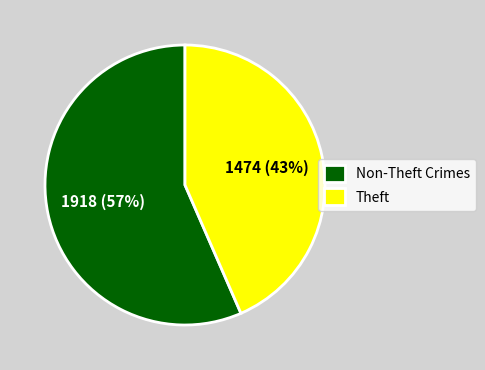

To the nearest percent, what is the average slice percentage?

50%